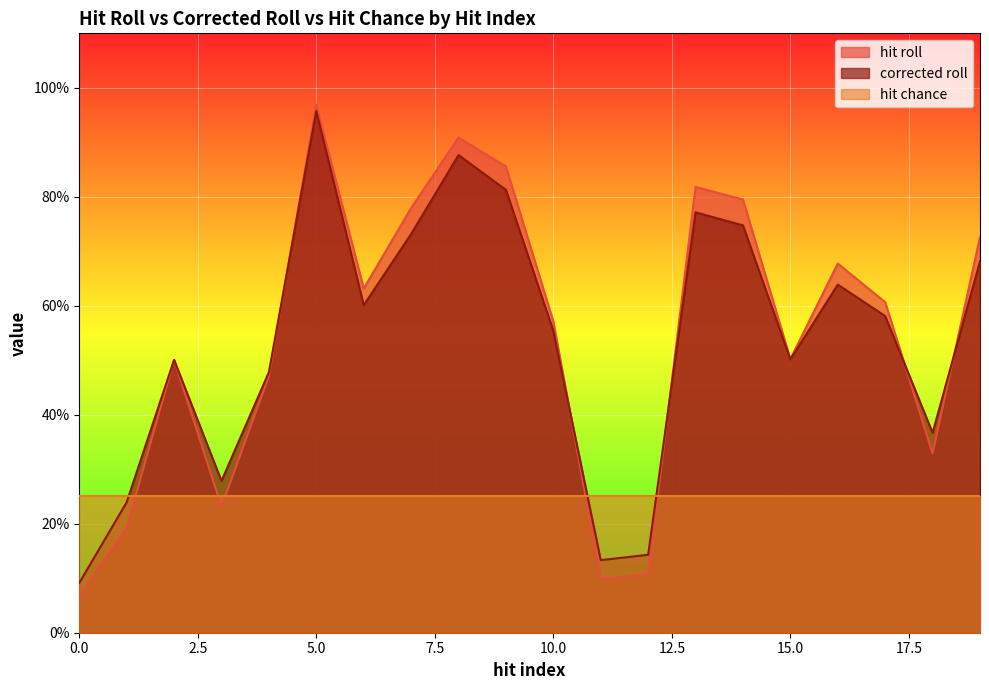

Where do hit roll and corrected roll first cross each other?

1 and 2